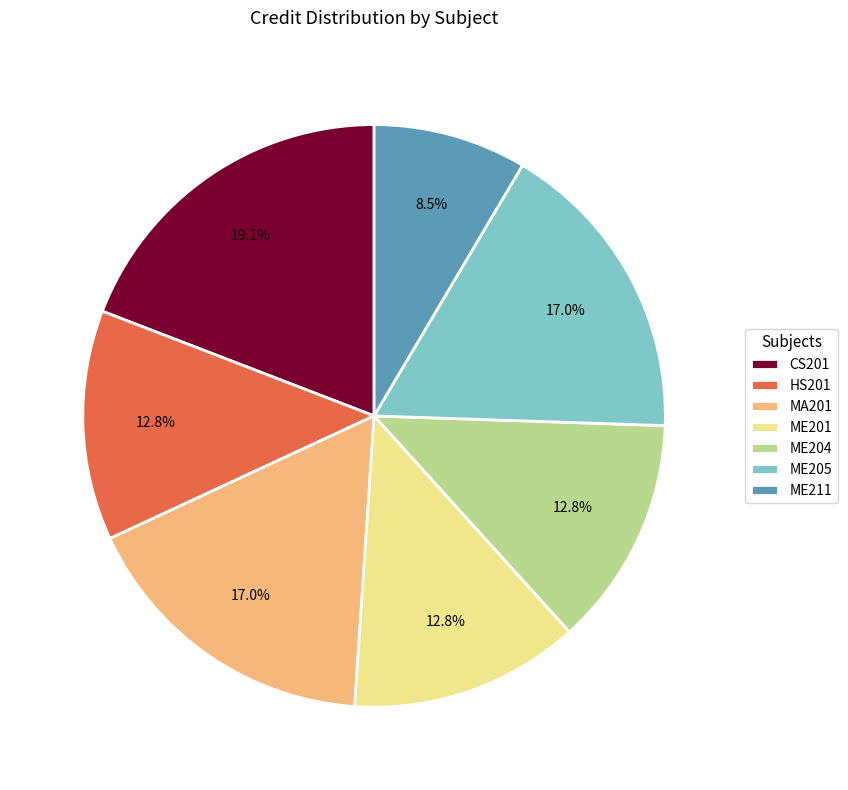

Is it true that CS201 is 19% of the pie?

True